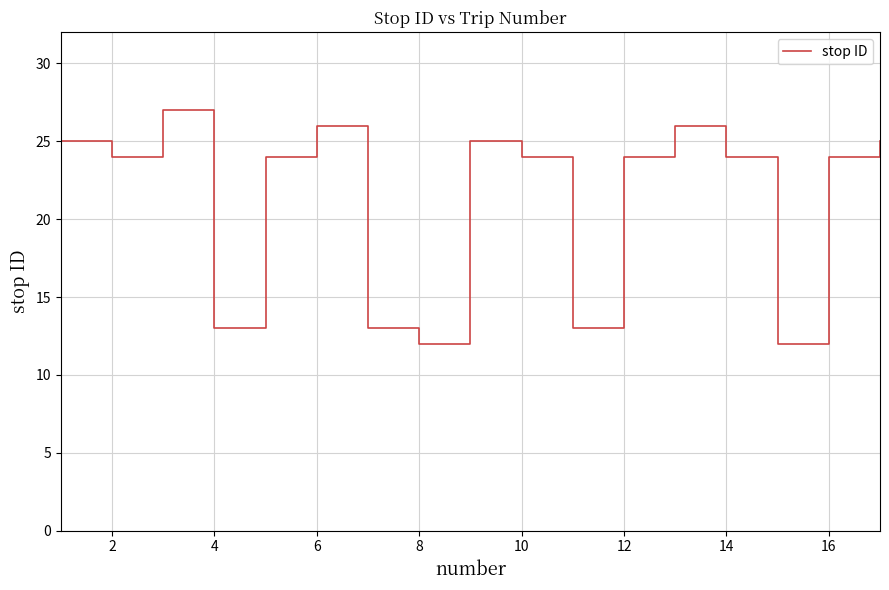

What is the difference between the maximum and minimum values?

15